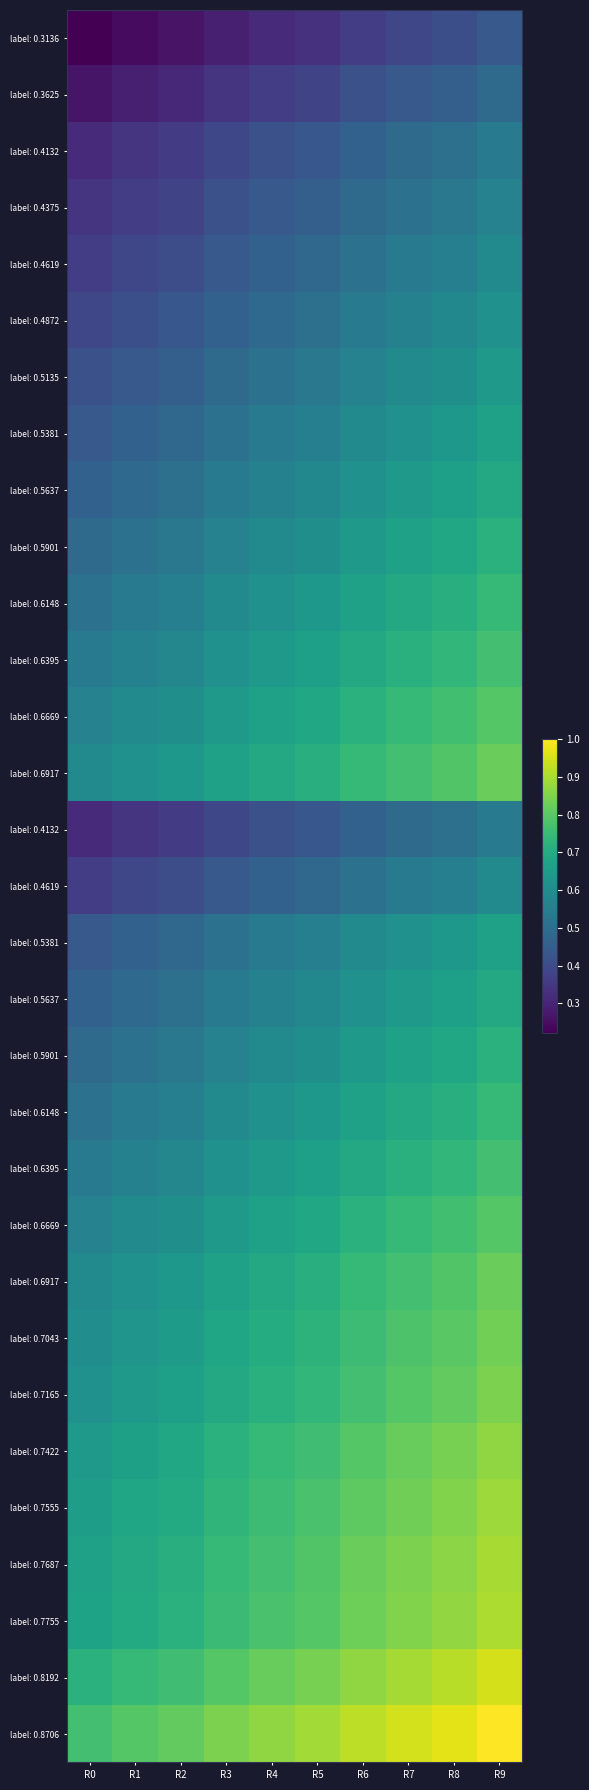

What is the total value across all series at R8?

21.6